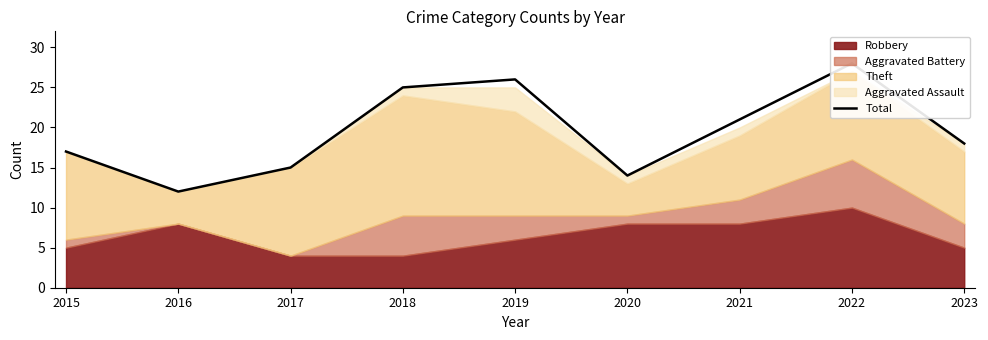

What is the difference between the second highest and minimum values?

14